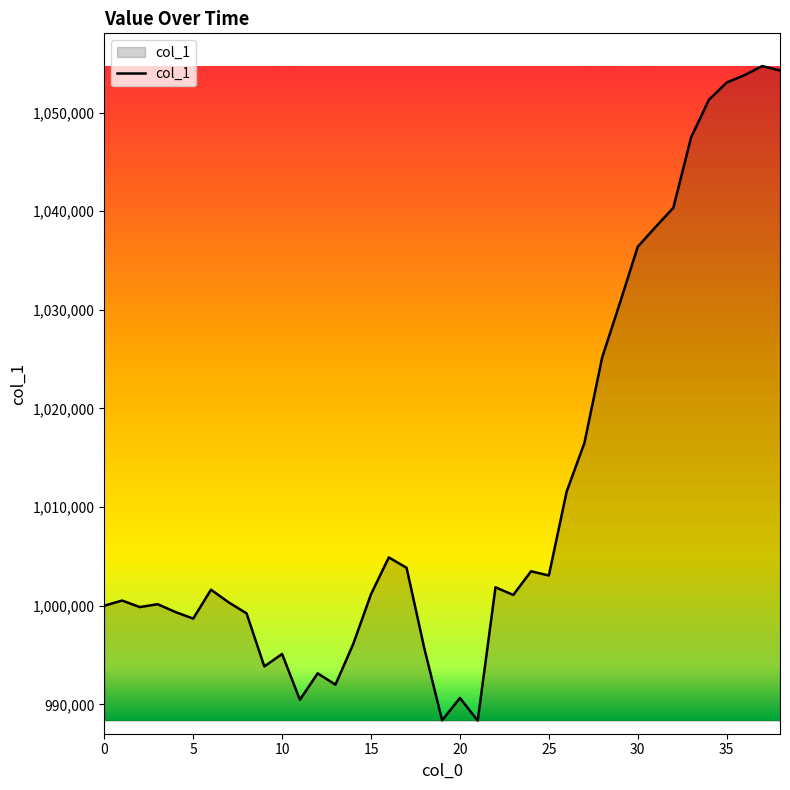

What is the difference between the maximum and minimum values?

66362.7